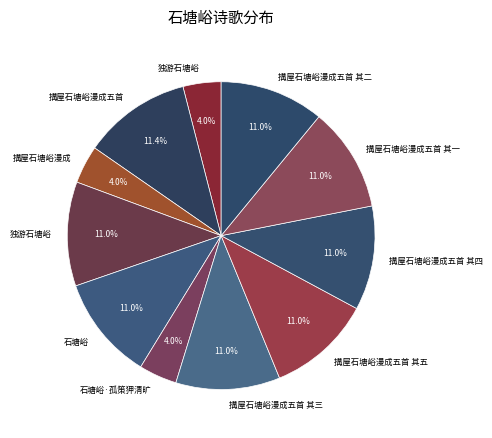

To the nearest percent, what is the average slice percentage?

9%